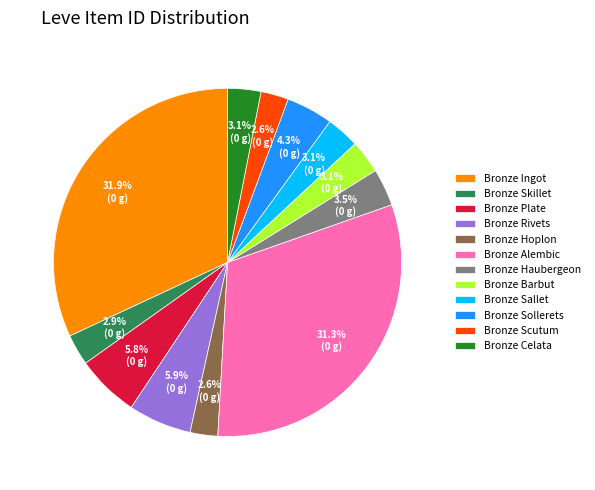

How much of the chart is everything except Bronze Barbut?

96.9%